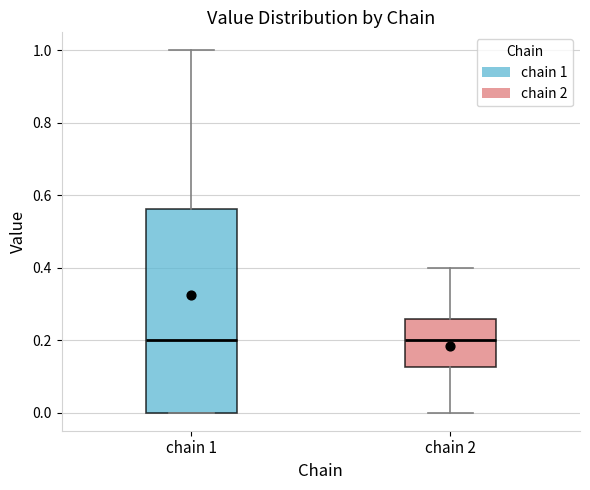

Where is the lower edge of the box for chain 2 on the y-axis? The values are not printed on the chart, so give them approximately, as read against the axis.

0.12